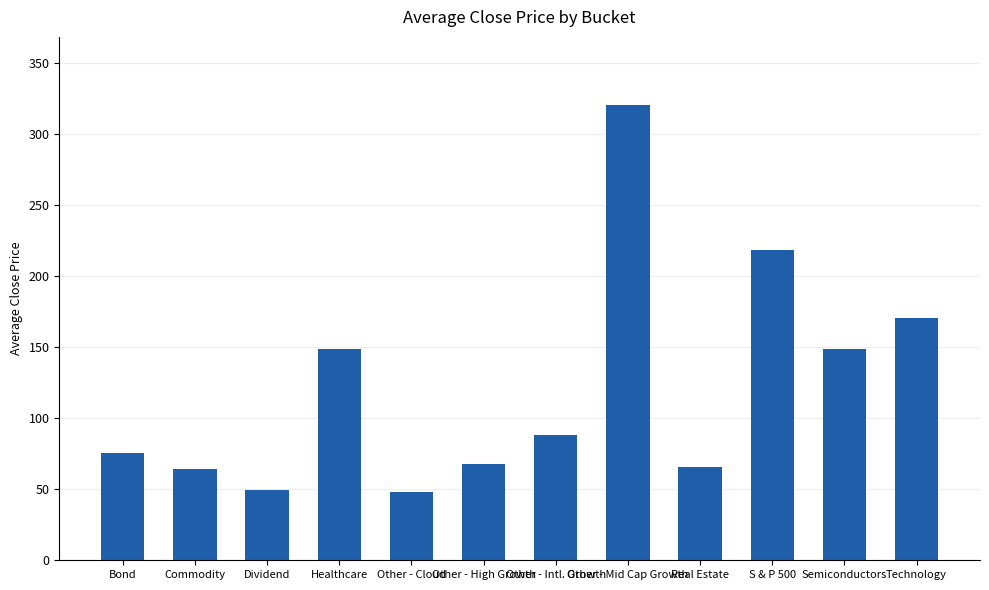

What is the label of the 11th bar from the right?

Commodity